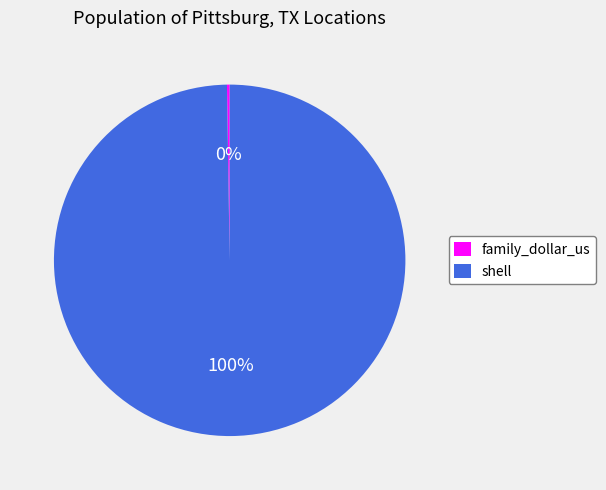

True or false: shell accounts for 100% of the total.

True